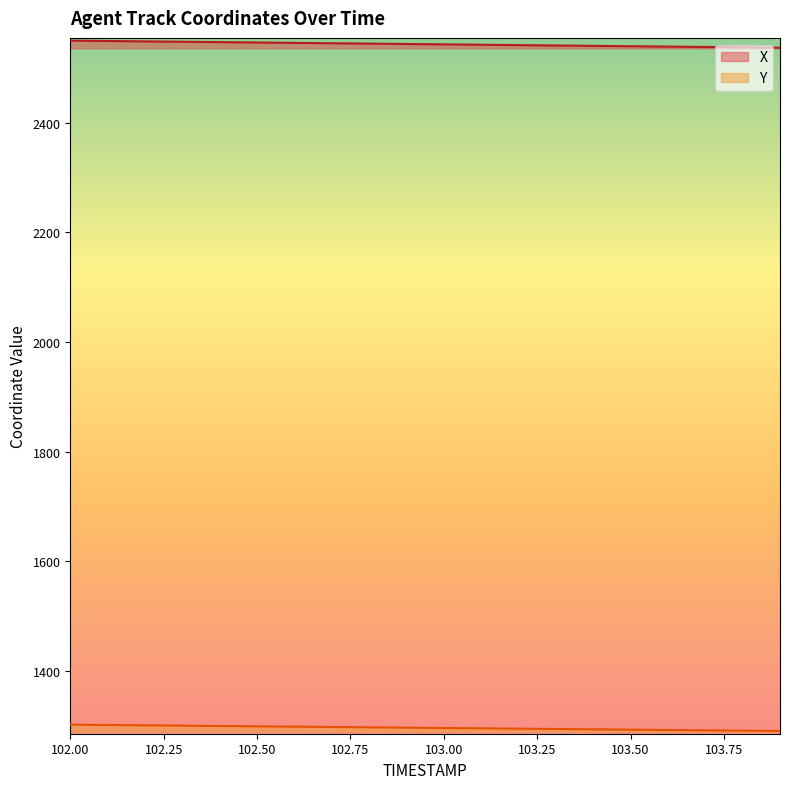

List the series in order of their peak value, lowest first.

Y, X